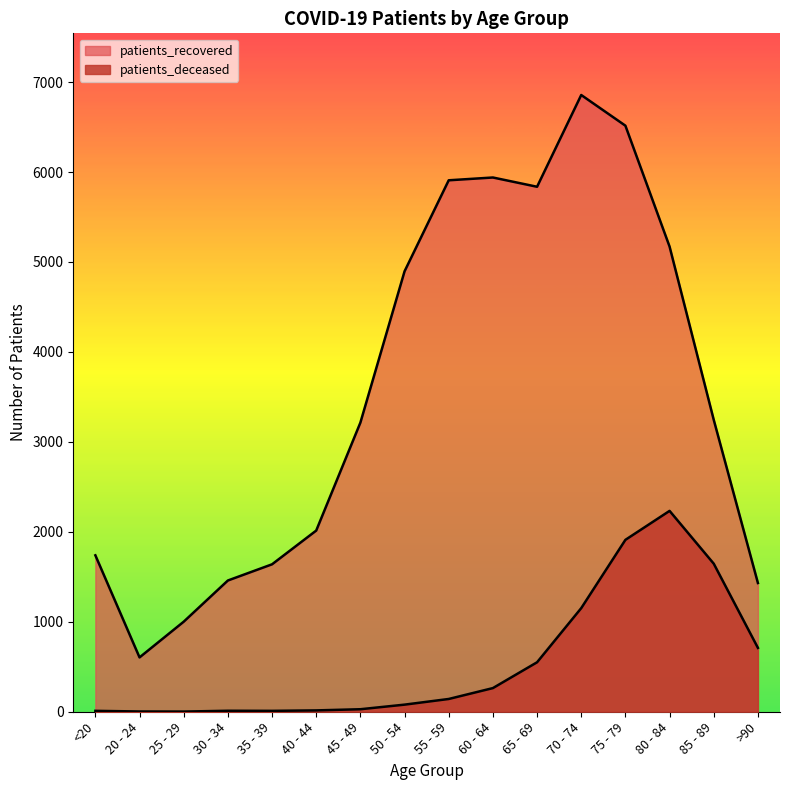

How many data points in patients_deceased are less than 142?

8